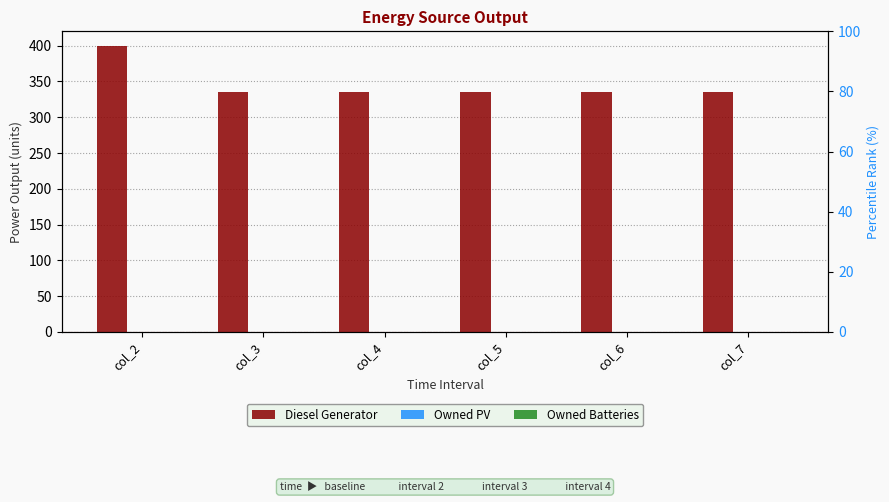

List the series in order of their peak value, highest first.

Diesel Generator, Owned PV, Owned Batteries